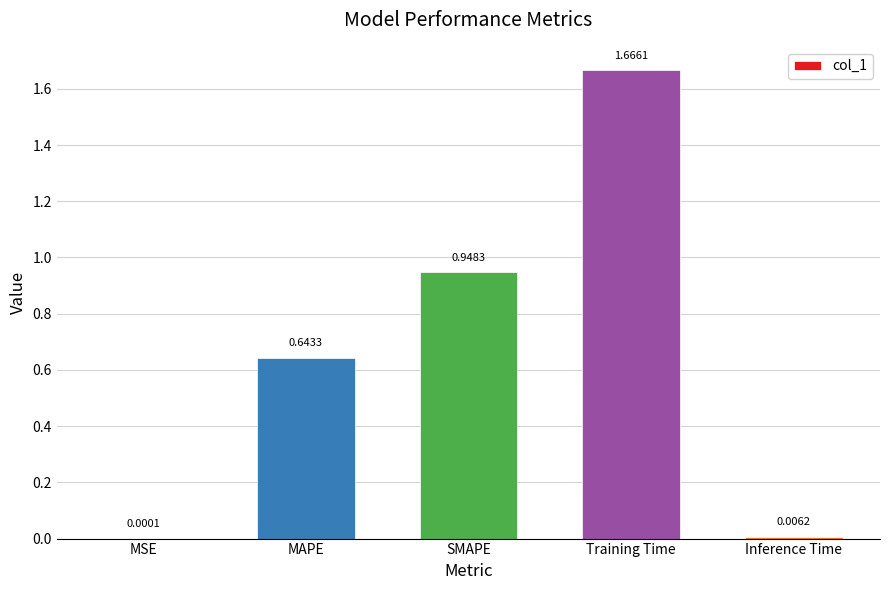

What is the sum of all values?

3.3